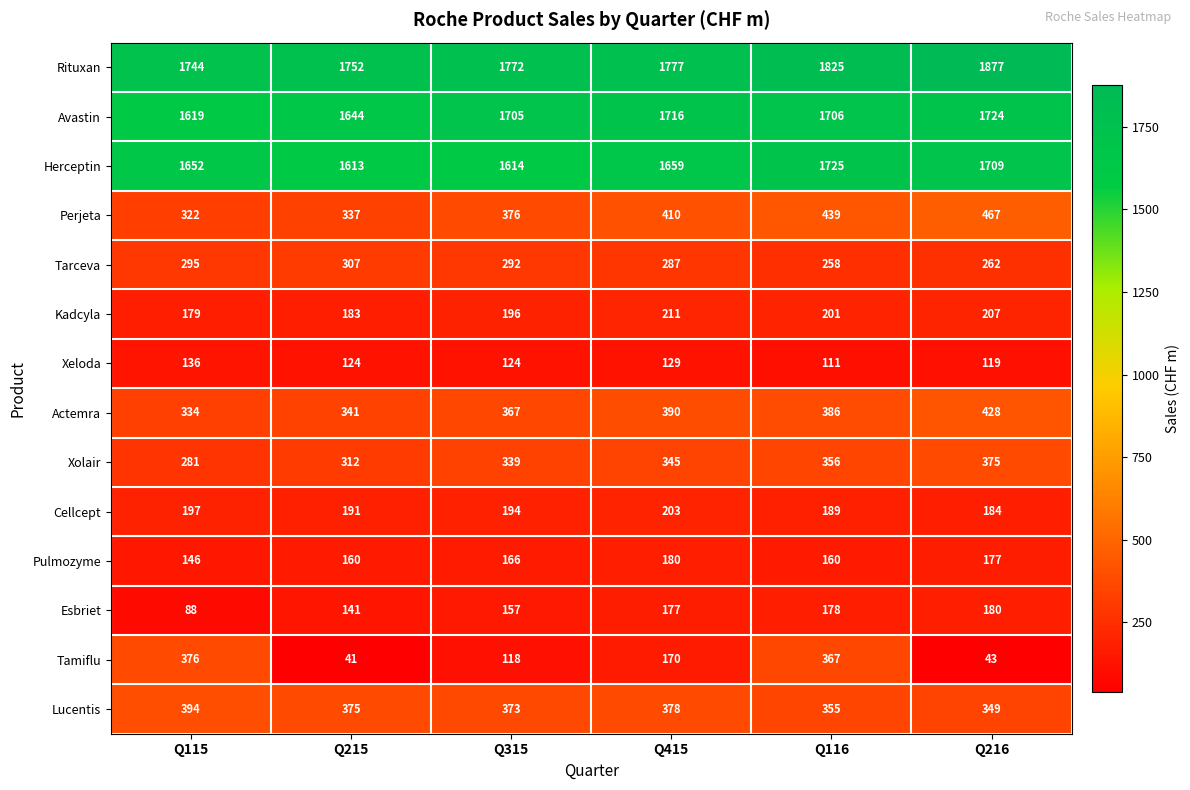

How many data points does each series have?

6